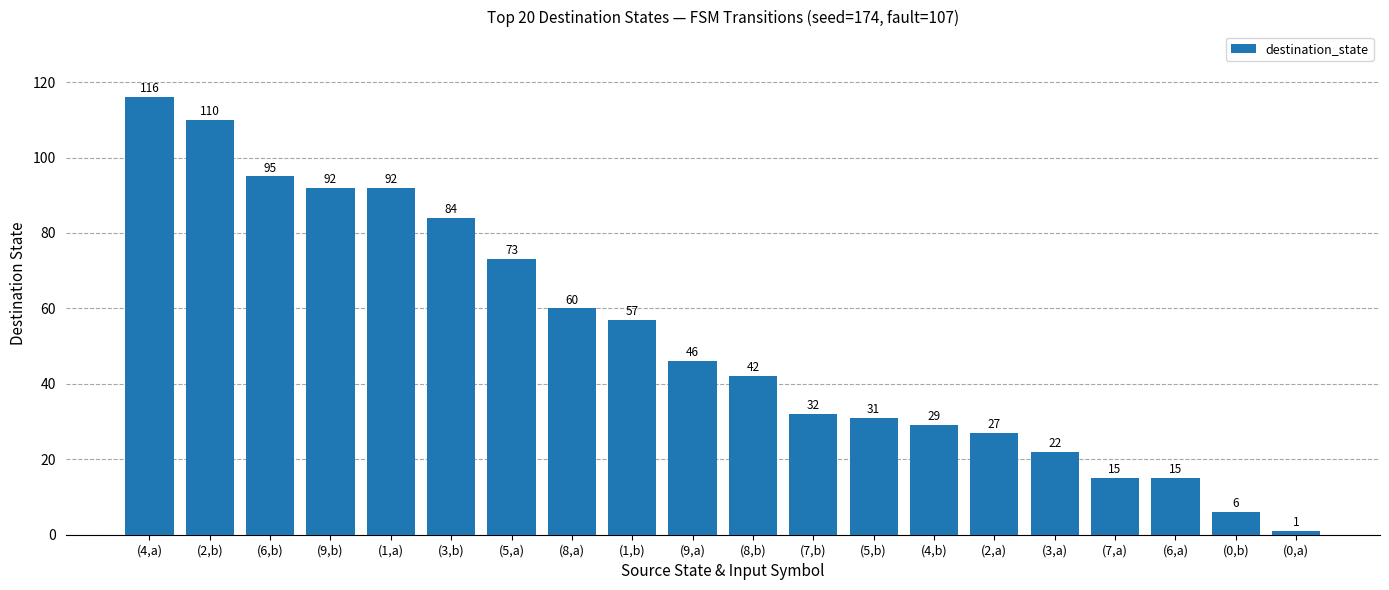

What is the label of the 13th bar from the left?

(5,b)